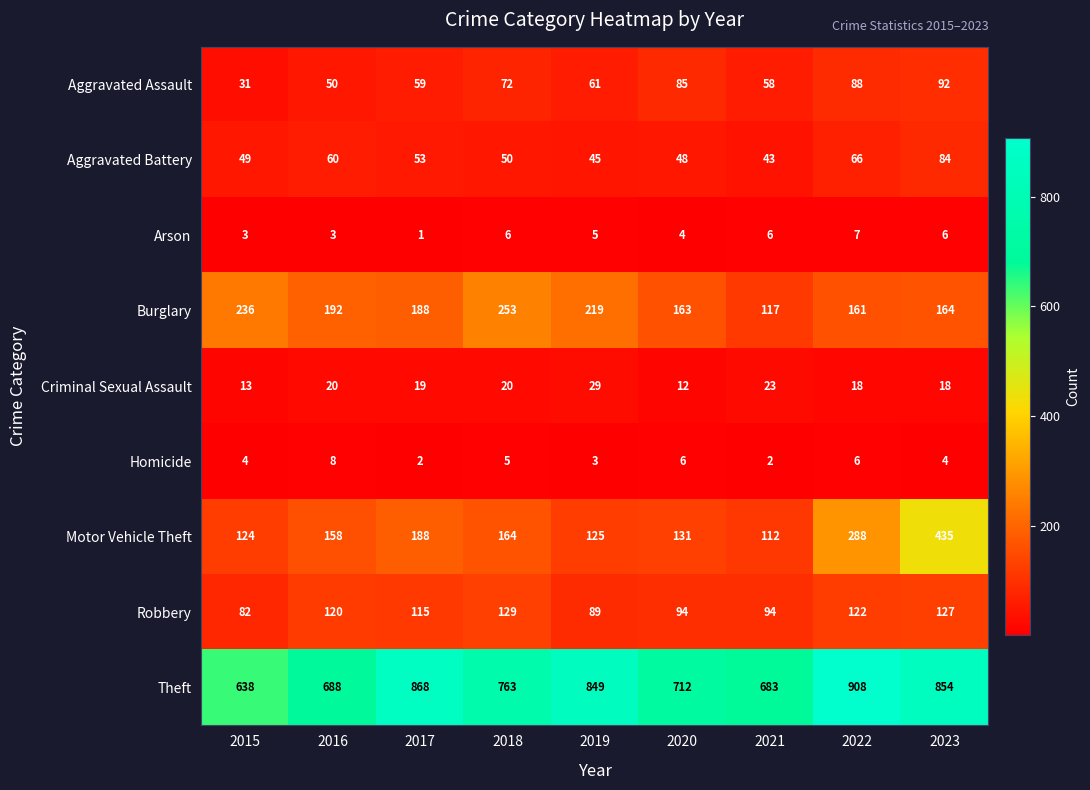

Count the number of categories in the chart.

9